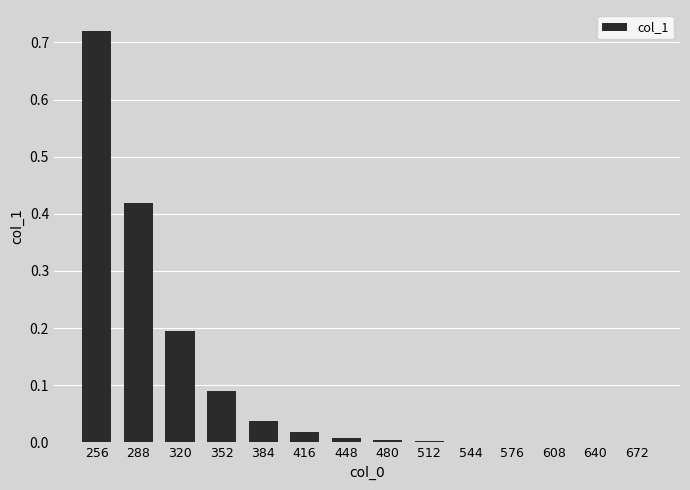

How many series are shown in this chart?

1